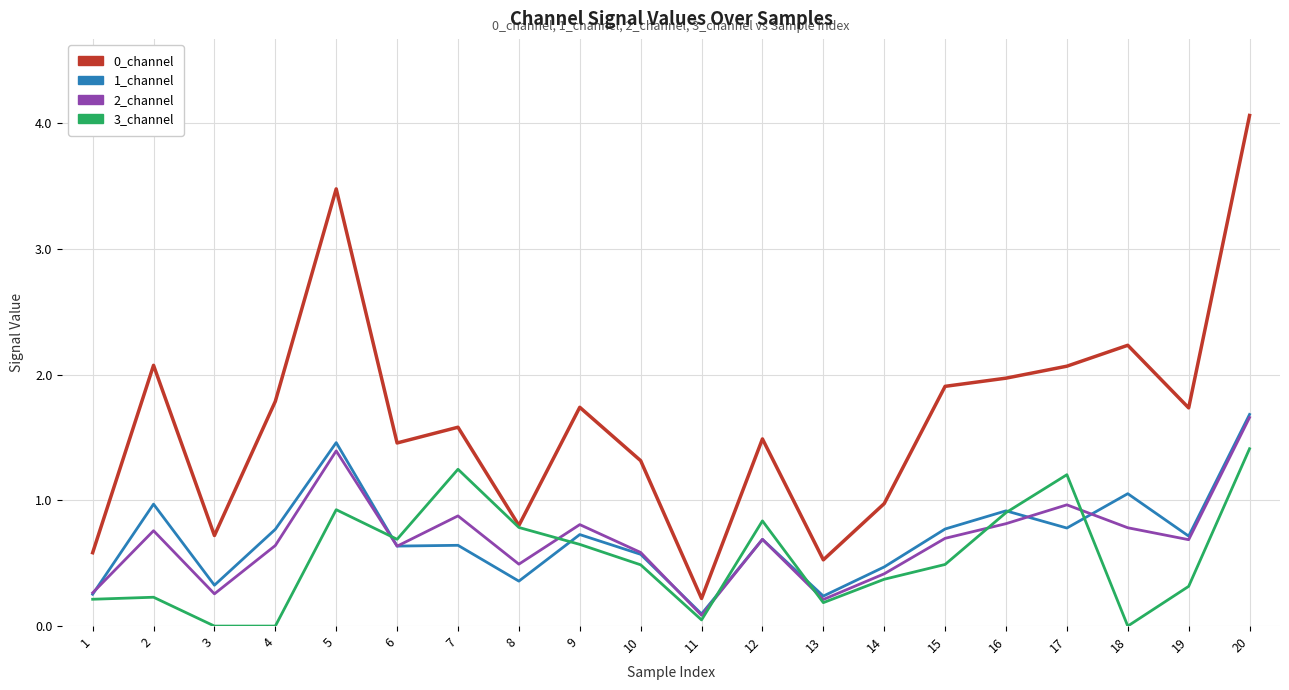

Between 4 and 12, which series saw the biggest shift?

3_channel